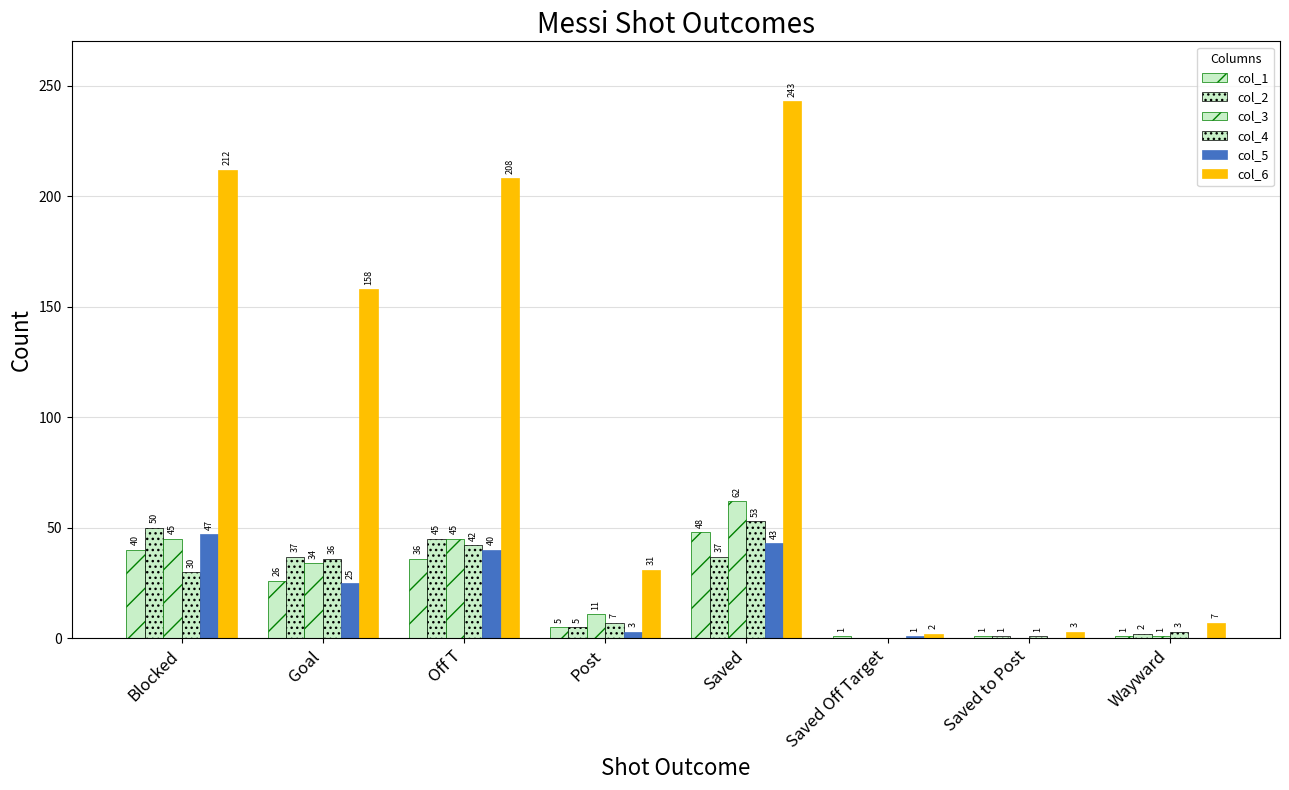

Rank the series at Saved from highest to lowest value.

col_6, col_3, col_4, col_1, col_5, col_2